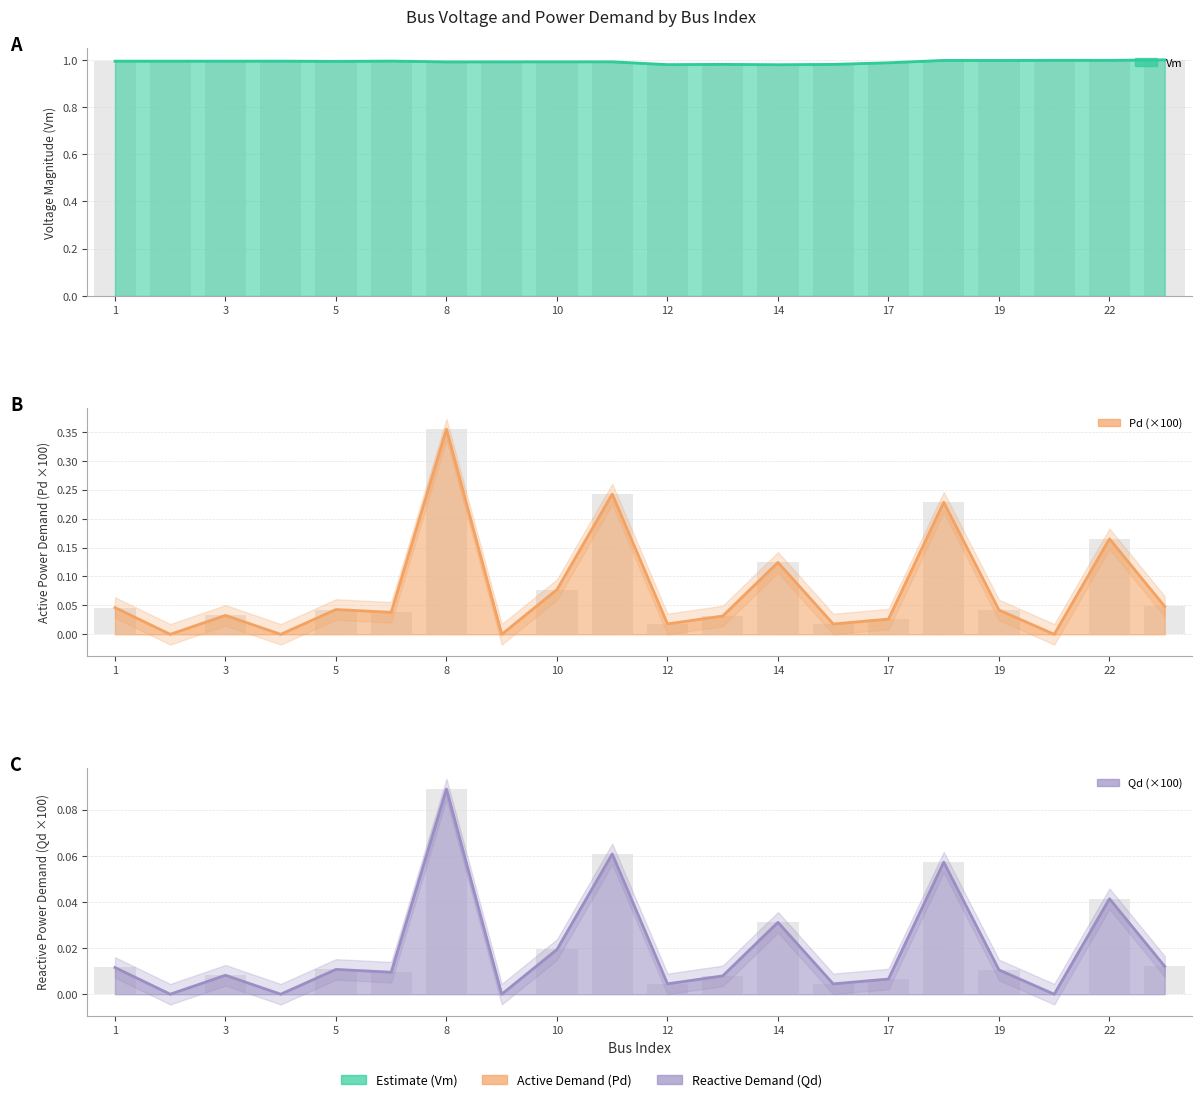

How many data points does each series have?

20